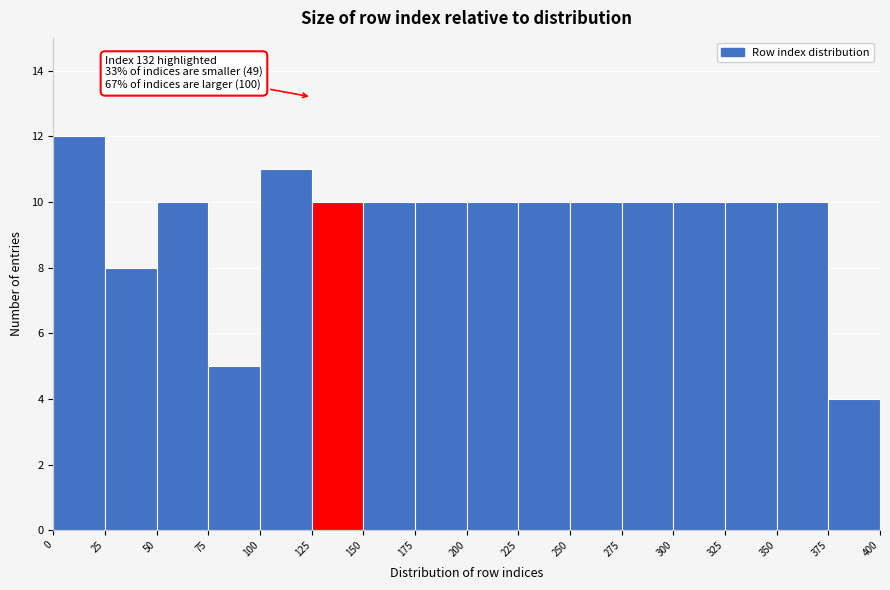

Over which range of the x-axis is the bar tallest?

0 to 25